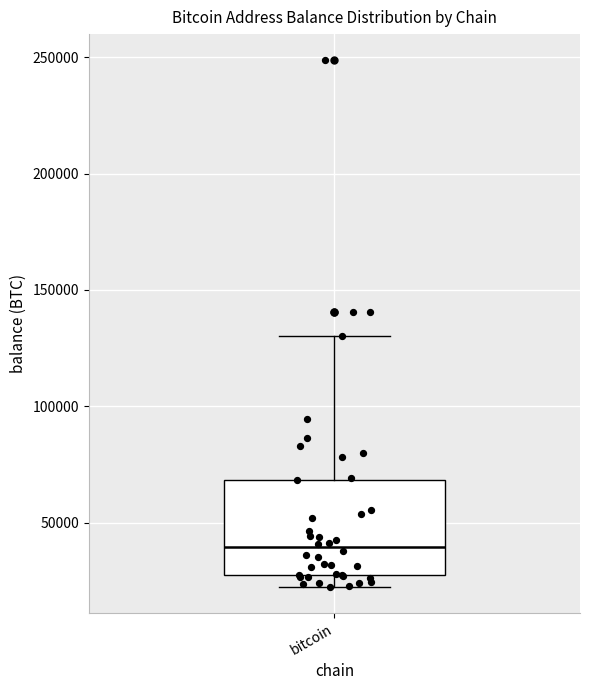

Transcribe this box plot: give where the median line is, the range the box spans, and where the two whiskers end, as read against the y-axis. The values are not printed on the chart, so give them approximately, as read against the axis.

median 40000, box 25000 to 70000, whiskers 25000 (just below the box's lower edge) to 130000